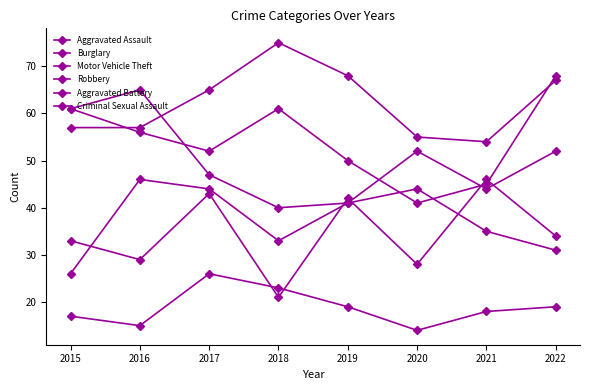

Reading right to left, list all the values displayed in this chart.

Aggravated Assault: 34	46	28	42	21	43	29	33
Burglary: 67	54	55	68	75	65	57	57
Motor Vehicle Theft: 68	45	41	50	61	52	56	61
Robbery: 52	44	52	41	40	47	65	61
Aggravated Battery: 31	35	44	41	33	44	46	26
Criminal Sexual Assault: 19	18	14	19	23	26	15	17